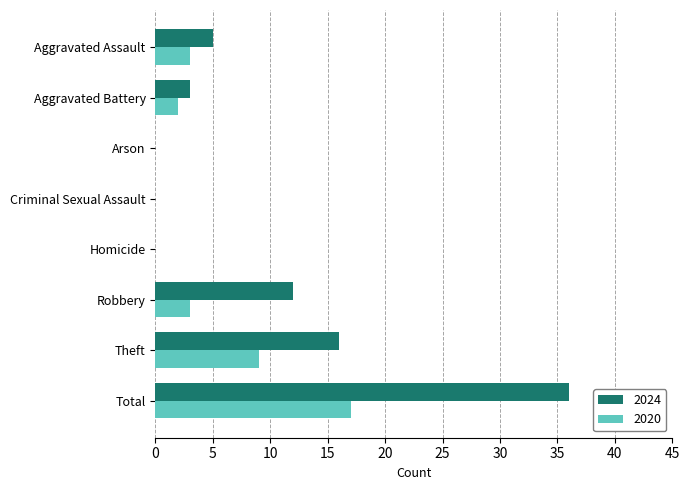

Where is 2020 nearest to the value 8?

Theft